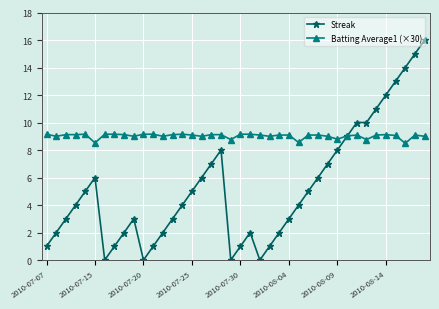

How many lines are shown in the chart?

2